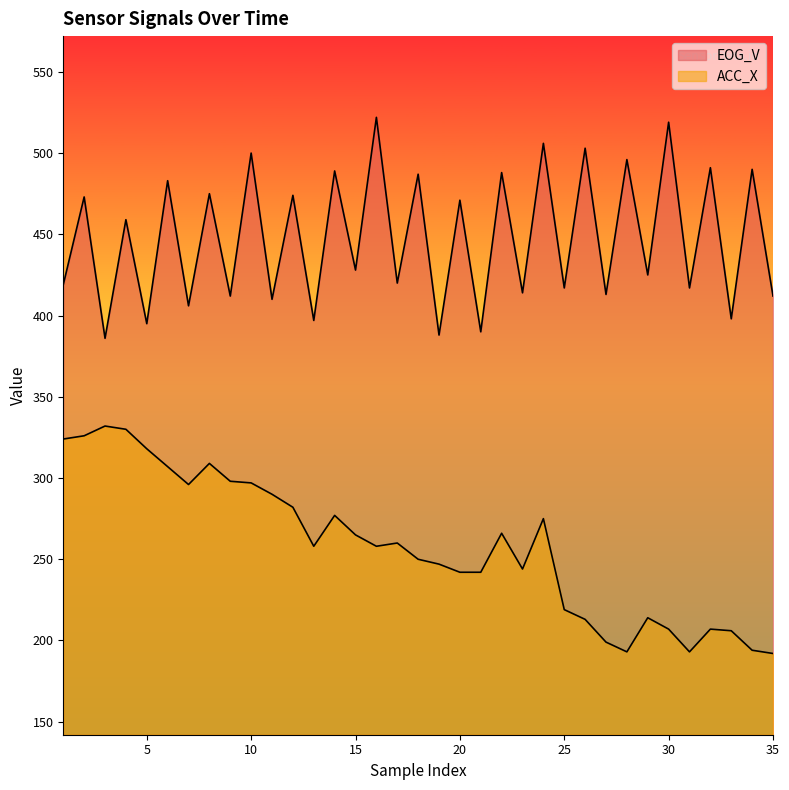

What is the value of the EOG_V point at the 29th from the left?

425